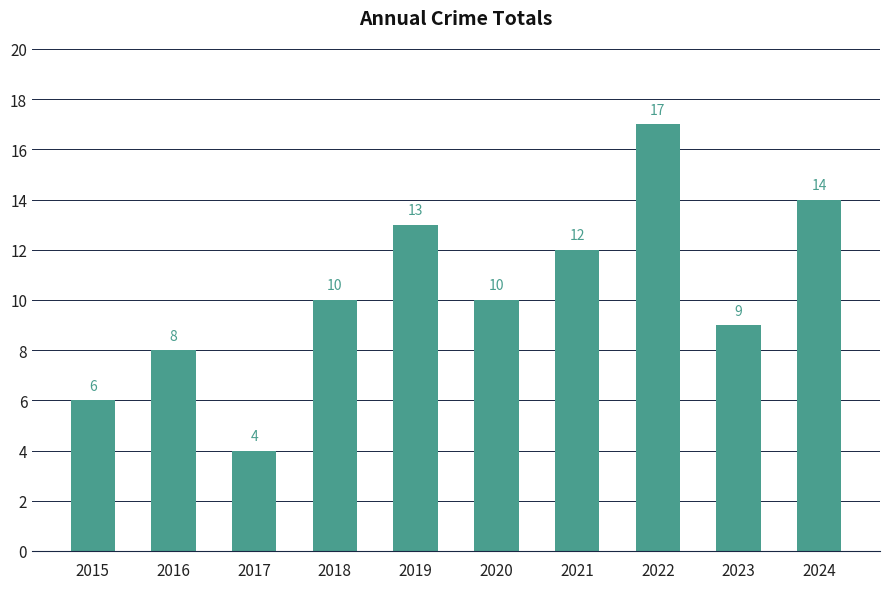

The value at 2015 is 6. True or false?

True